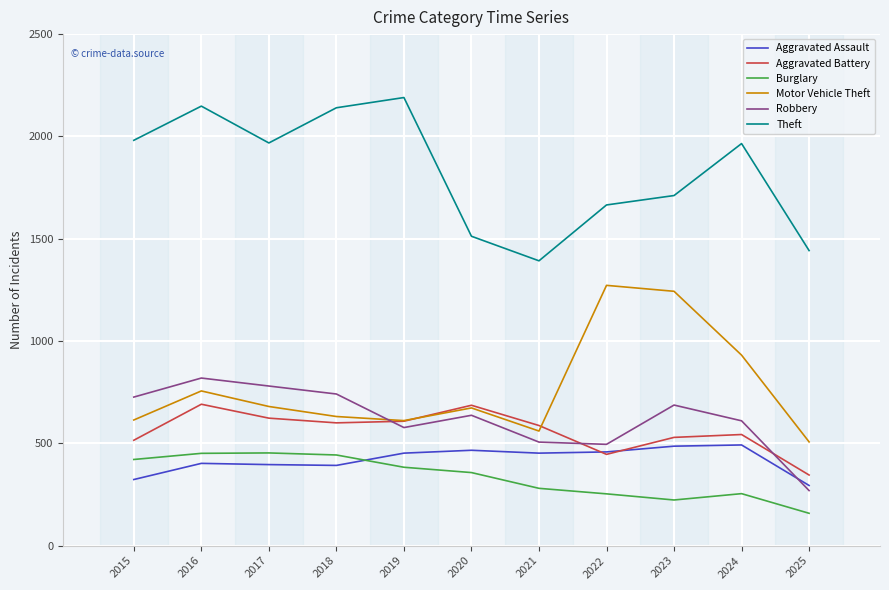

Is this an area chart (filled region under the line)?

No